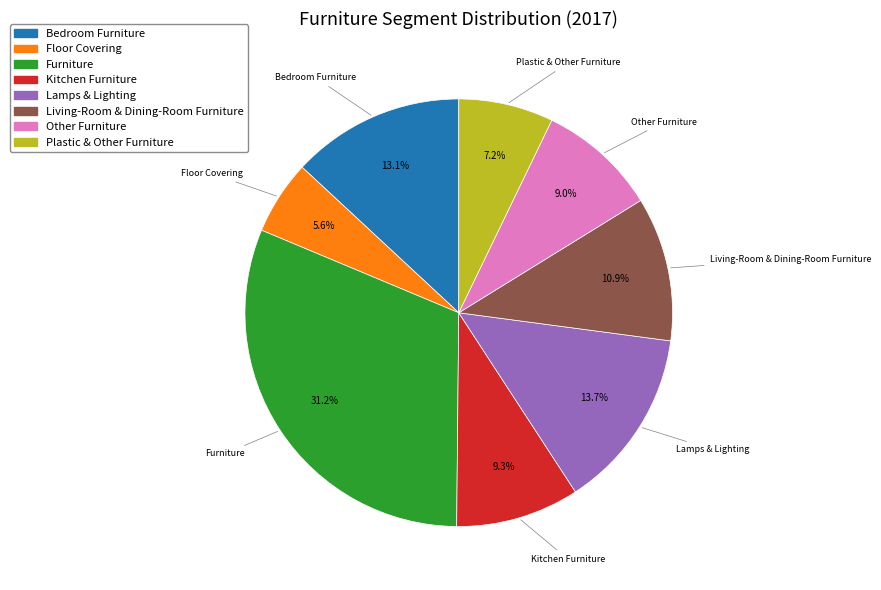

How many segments does this pie chart have?

8